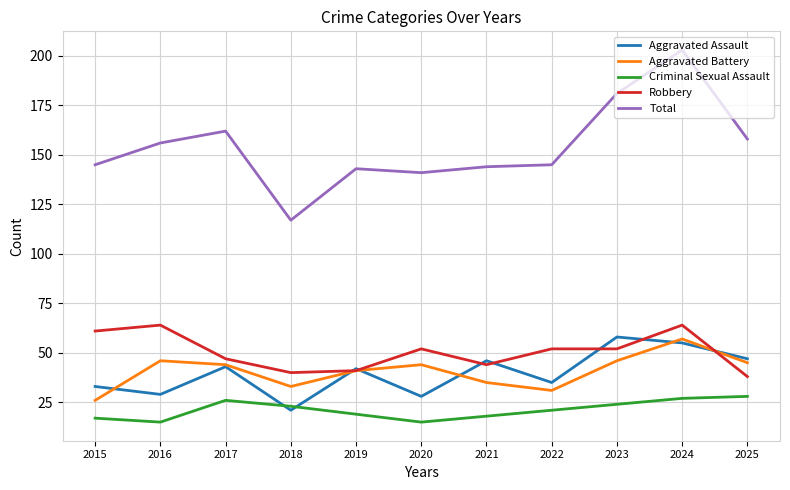

Which series has the largest range (max minus min)?

Total